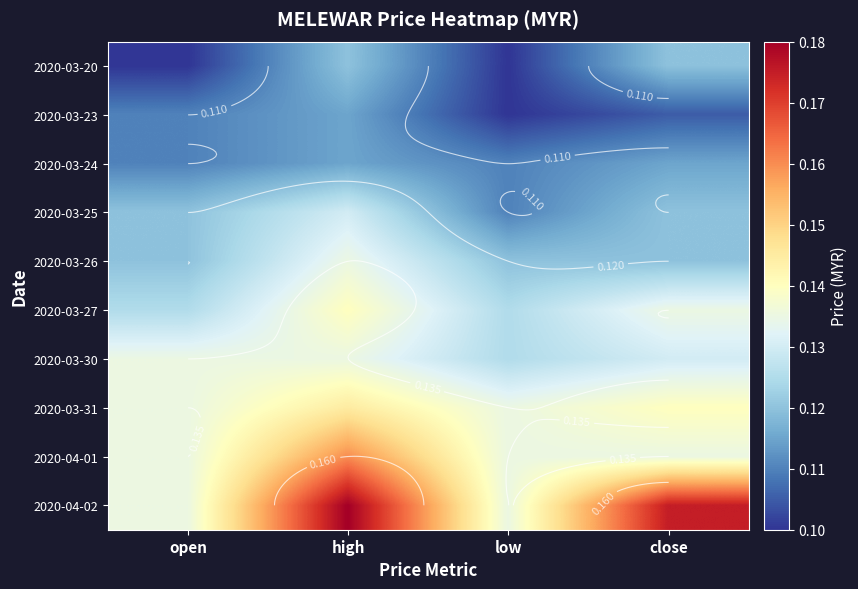

Between close and low, which is larger?

close